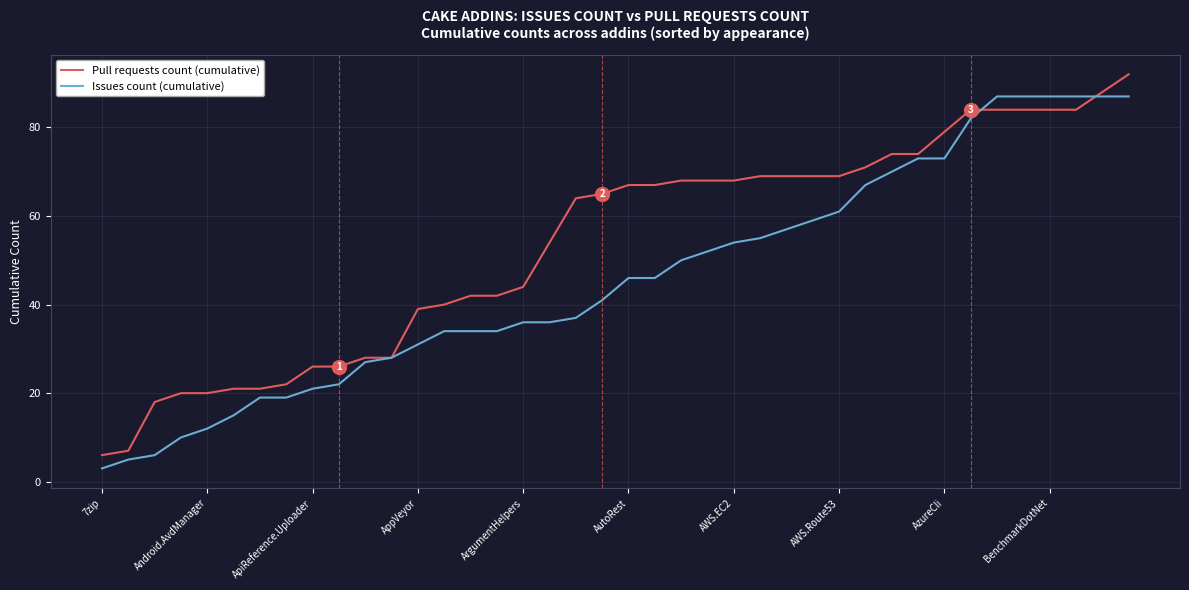

At how many categories does at least one series exceed 29?

28